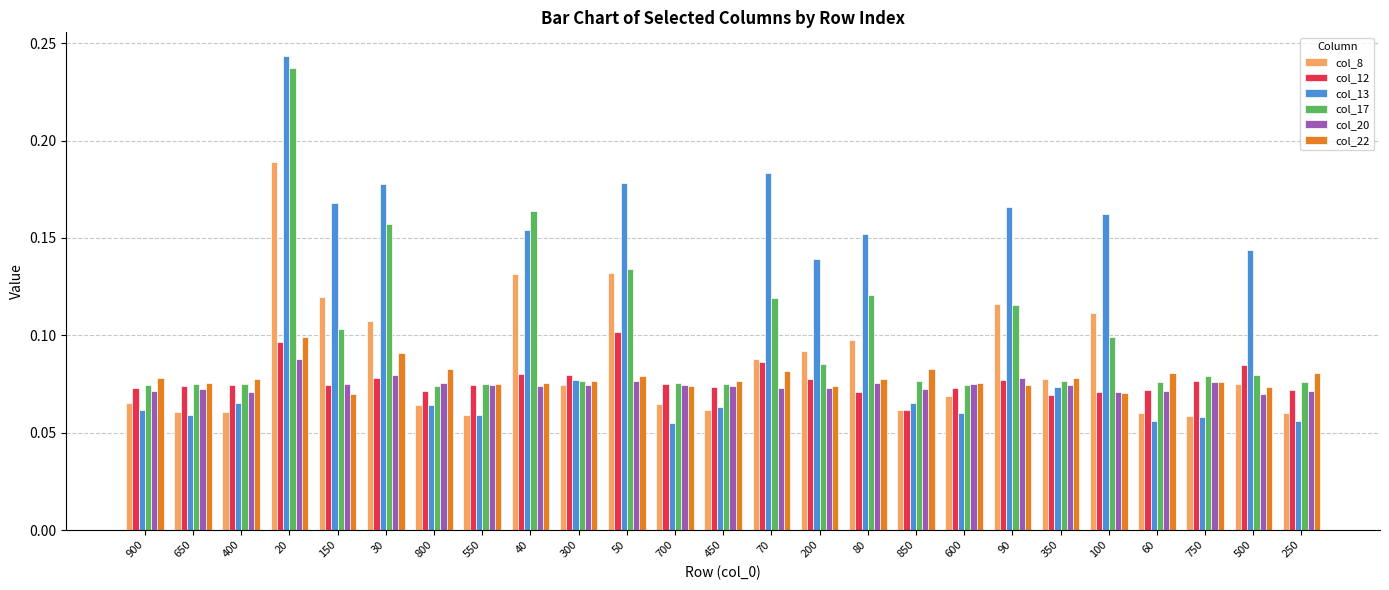

Which series has the largest range (max minus min)?

col_13